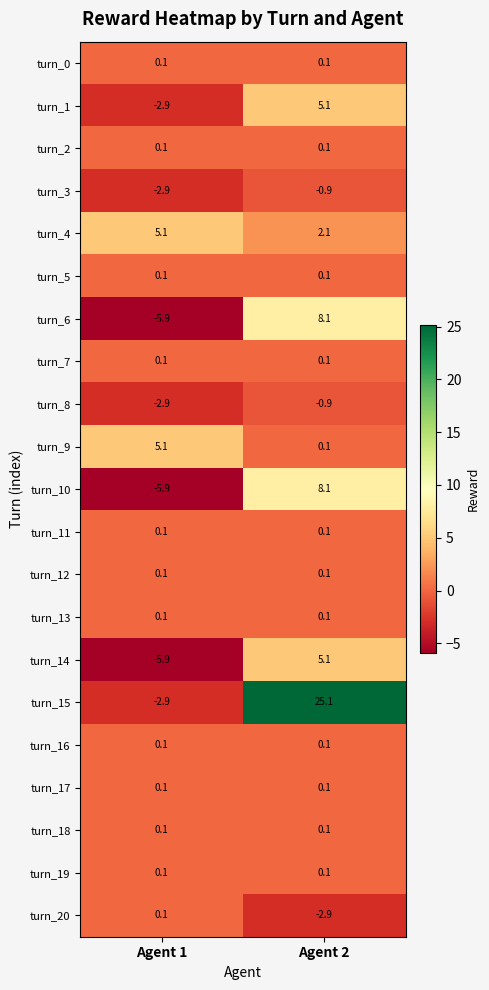

At which category does the chart reach its minimum across all series?

Agent 1